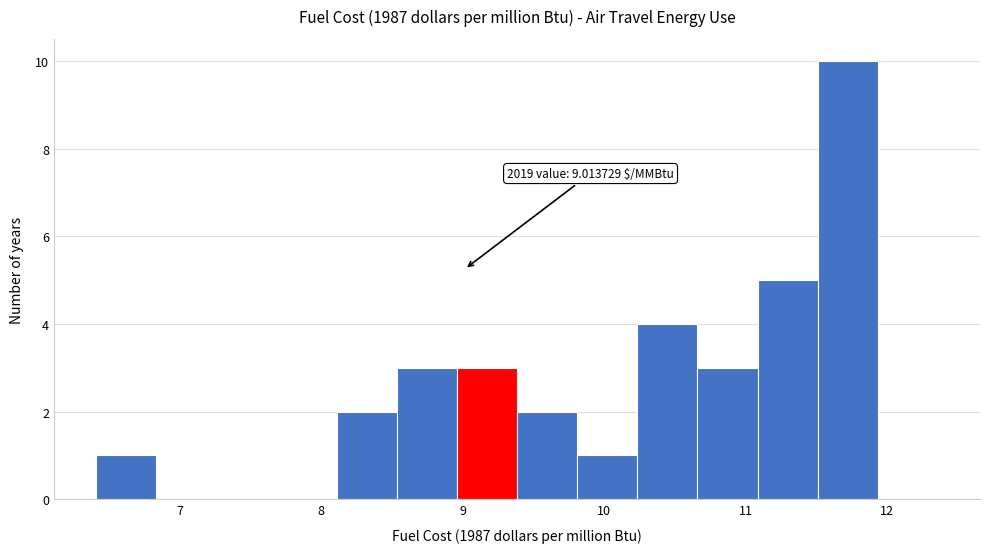

Which range on the x-axis has the tallest bar?

11.5 to 11.9